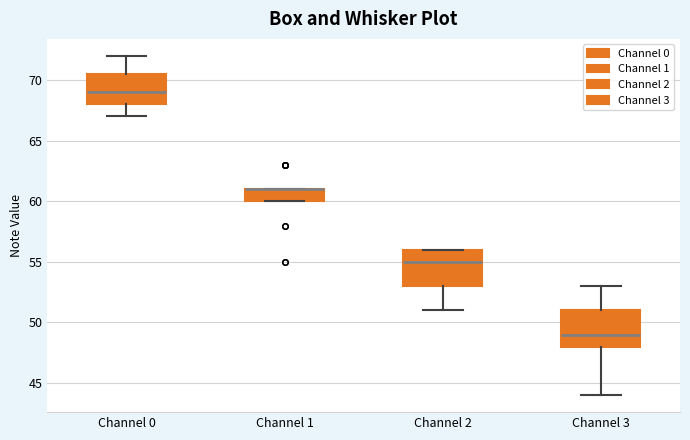

Reading left to right, read every box against the y-axis: the position of its median line, the range the box covers, and the ends of its whiskers. The values are not printed on the chart, so give them approximately, as read against the axis.

Channel 0: median 69.0, box 68.0 to 70.5, whiskers 67.0 to 72.0
Channel 1: median 61.0 (drawn on the box's upper edge), box 60.0 to 61.0, whiskers 60.0 to 61.0
Channel 2: median 55.0, box 53.0 to 56.0, whiskers 51.0 to 56.0
Channel 3: median 49.0, box 48.0 to 51.0, whiskers 44.0 to 53.0